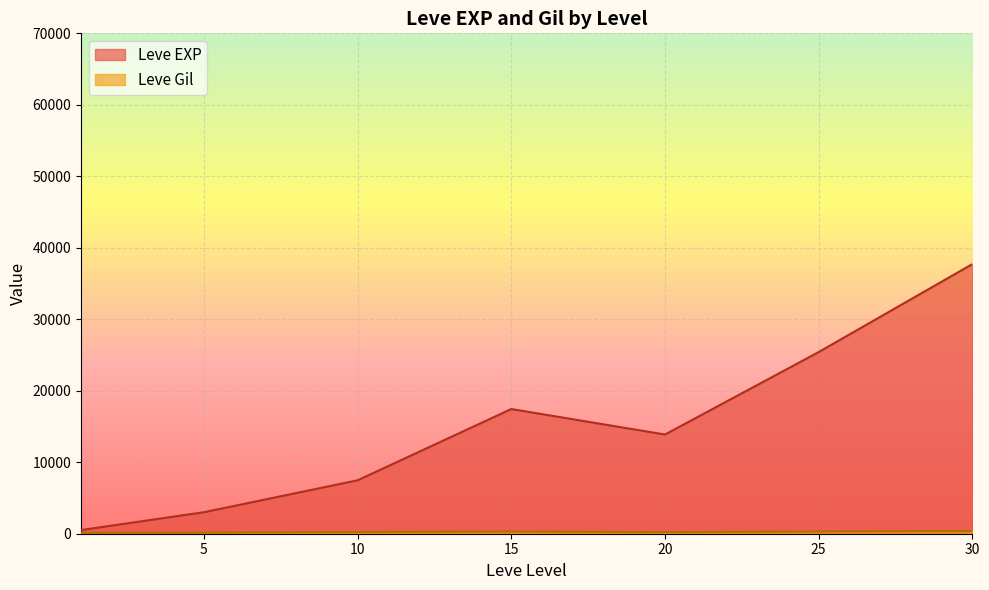

At which category is the sum across all series the highest?

30